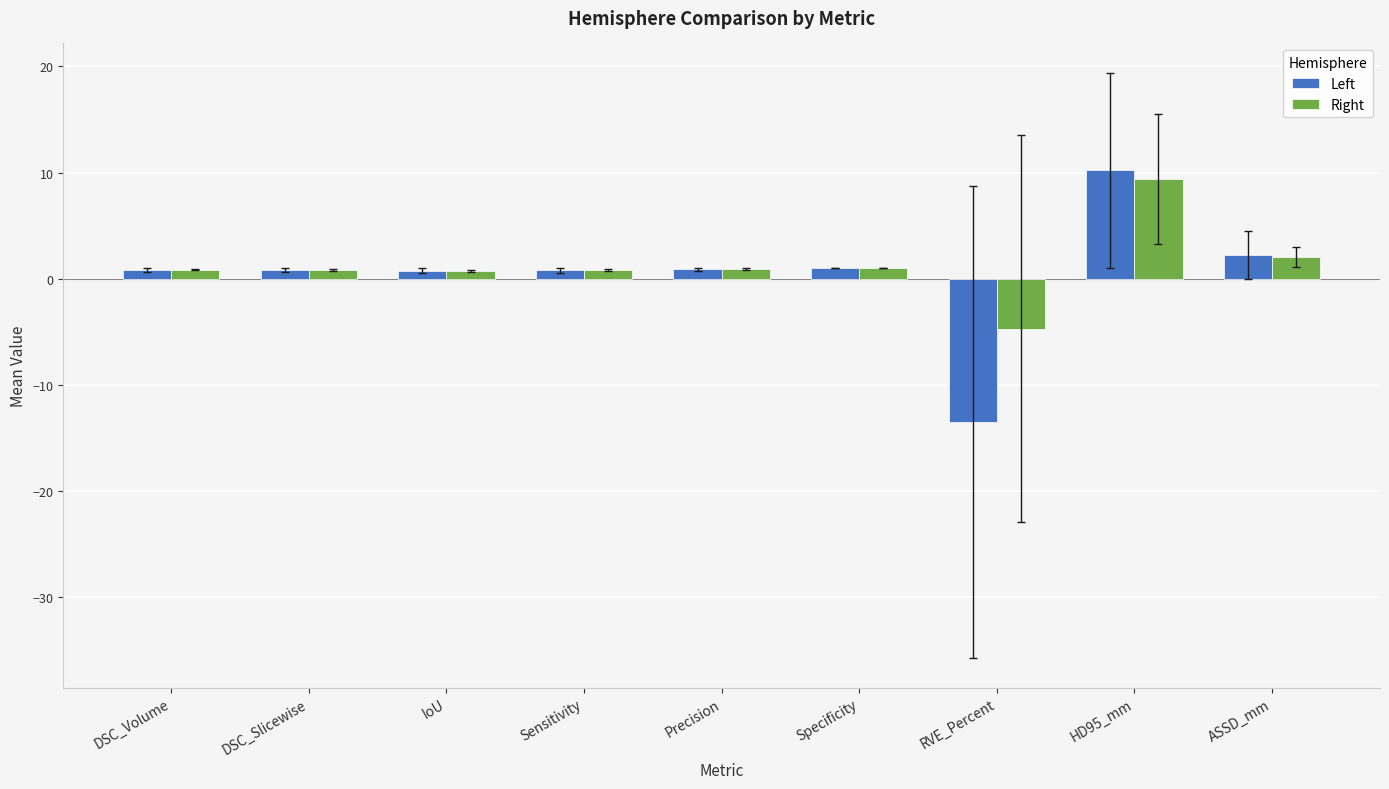

What value does the Left series have at ASSD_mm?

2.2